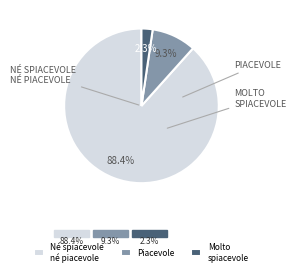

Is there any slice that represents more than half of the pie?

Yes